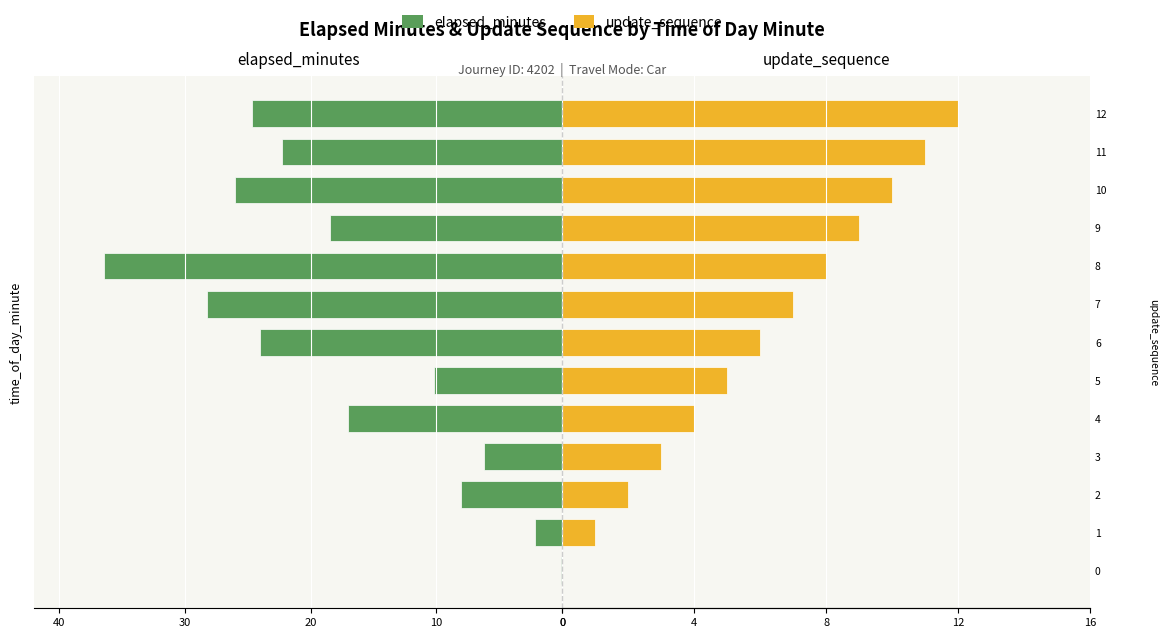

At how many categories does at least one series exceed 0?

12